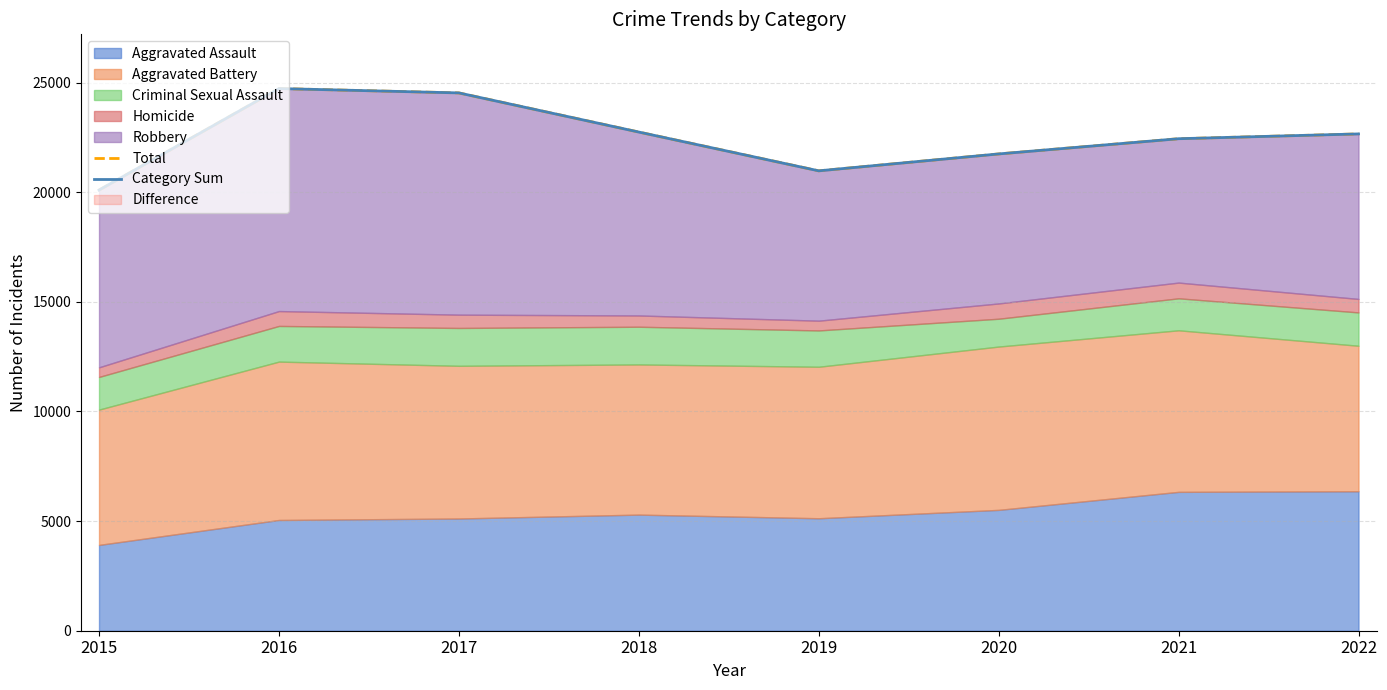

The Total series shows 22745 at 2018. True or false?

True